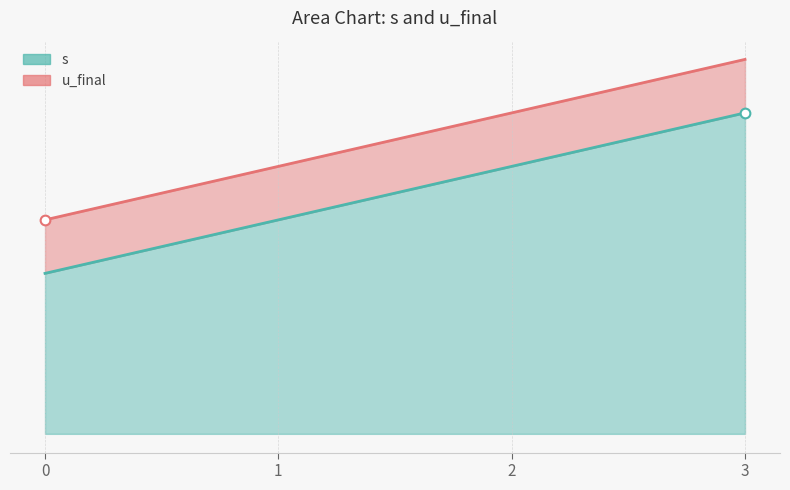

How many categories are shown in the chart?

4